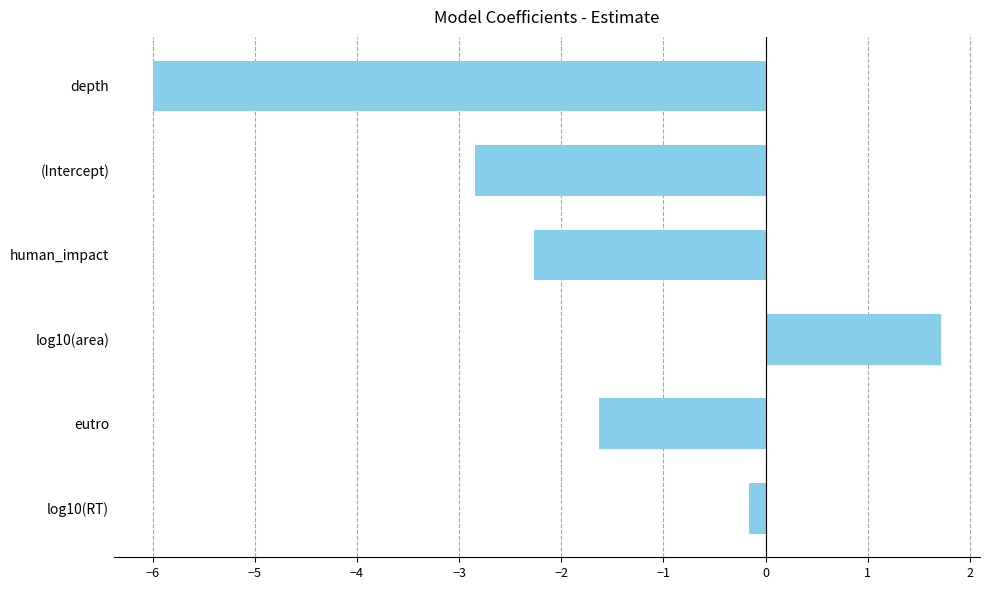

What is the difference between the maximum and minimum values?

7.7